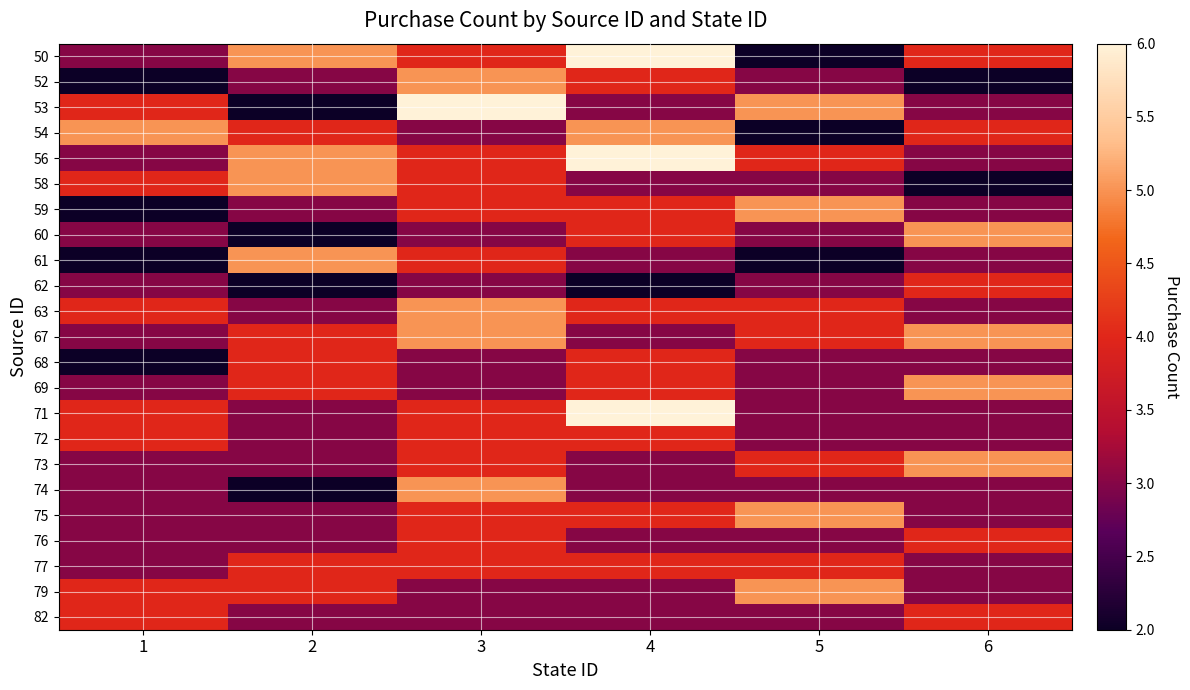

What is the spread (max minus min) of values at 1?

3